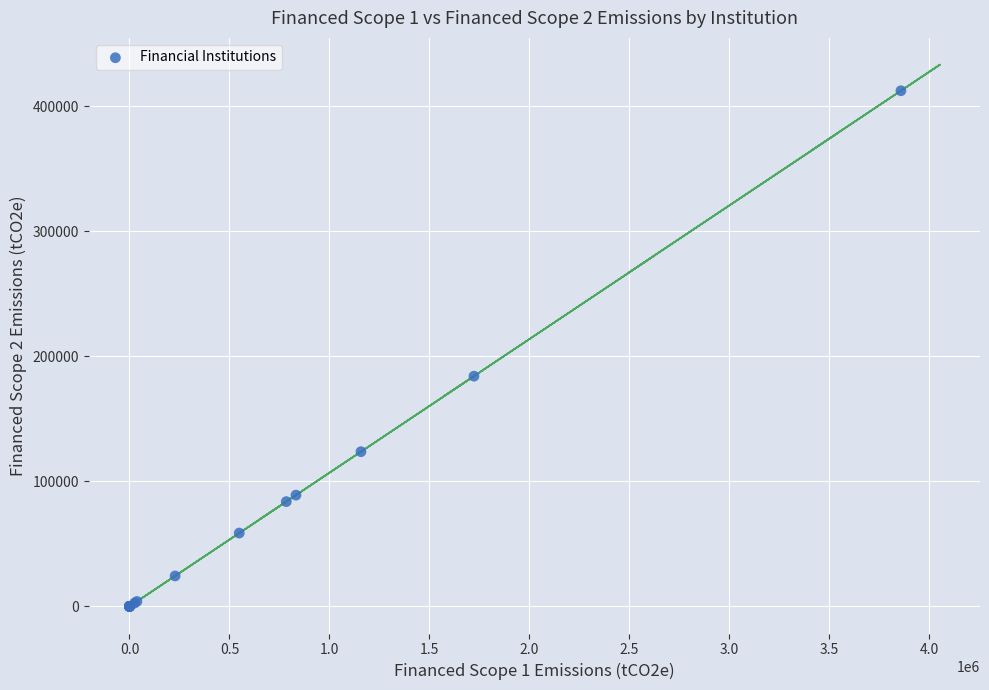

What Y value in the scatter plot is closest to 206210?

184156.4